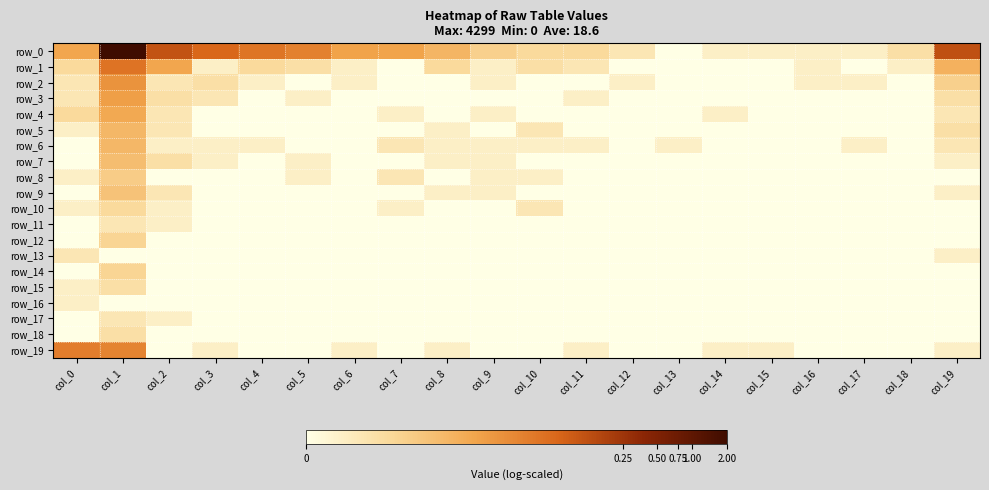

Reading right to left, list all the values displayed in this chart.

row_0: 5.6	1.4	0.7	0.7	0.7	0.7	0.0	1.1	1.6	1.6	1.9	2.8	3.4	3.4	4.3	4.6	5.0	5.5	8.4	3.3
row_1: 2.9	0.7	0.0	0.7	0.0	0.0	0.0	0.0	1.1	1.4	0.7	1.6	0.0	0.7	1.4	1.6	0.7	3.3	4.7	1.6
row_2: 1.9	0.0	0.7	0.7	0.0	0.0	0.0	0.7	0.0	0.0	0.7	0.0	0.0	0.7	0.0	0.7	1.4	1.1	3.9	1.1
row_3: 1.4	0.0	0.0	0.0	0.0	0.0	0.0	0.0	0.7	0.0	0.0	0.0	0.0	0.0	0.7	0.0	1.1	1.4	3.5	1.1
row_4: 1.1	0.0	0.0	0.0	0.0	0.7	0.0	0.0	0.0	0.0	0.7	0.0	0.7	0.0	0.0	0.0	0.0	1.1	3.2	1.6
row_5: 1.4	0.0	0.0	0.0	0.0	0.0	0.0	0.0	0.0	1.1	0.0	0.7	0.0	0.0	0.0	0.0	0.0	1.1	2.8	0.7
row_6: 1.1	0.0	0.7	0.0	0.0	0.0	0.7	0.0	0.7	0.7	0.7	0.7	1.1	0.0	0.0	0.7	0.7	0.7	2.8	0.0
row_7: 0.7	0.0	0.0	0.0	0.0	0.0	0.0	0.0	0.0	0.0	0.7	0.7	0.0	0.0	0.7	0.0	0.7	1.4	2.6	0.0
row_8: 0.0	0.0	0.0	0.0	0.0	0.0	0.0	0.0	0.0	0.7	0.7	0.0	1.1	0.0	0.7	0.0	0.0	0.0	2.1	0.7
row_9: 0.7	0.0	0.0	0.0	0.0	0.0	0.0	0.0	0.0	0.0	0.7	0.7	0.0	0.0	0.0	0.0	0.0	1.1	2.4	0.0
row_10: 0.0	0.0	0.0	0.0	0.0	0.0	0.0	0.0	0.0	1.1	0.0	0.0	0.7	0.0	0.0	0.0	0.0	0.7	1.6	0.7
row_11: 0.0	0.0	0.0	0.0	0.0	0.0	0.0	0.0	0.0	0.0	0.0	0.0	0.0	0.0	0.0	0.0	0.0	0.7	1.1	0.0
row_12: 0.0	0.0	0.0	0.0	0.0	0.0	0.0	0.0	0.0	0.0	0.0	0.0	0.0	0.0	0.0	0.0	0.0	0.0	1.8	0.0
row_13: 0.7	0.0	0.0	0.0	0.0	0.0	0.0	0.0	0.0	0.0	0.0	0.0	0.0	0.0	0.0	0.0	0.0	0.0	0.0	1.1
row_14: 0.0	0.0	0.0	0.0	0.0	0.0	0.0	0.0	0.0	0.0	0.0	0.0	0.0	0.0	0.0	0.0	0.0	0.0	1.8	0.0
row_15: 0.0	0.0	0.0	0.0	0.0	0.0	0.0	0.0	0.0	0.0	0.0	0.0	0.0	0.0	0.0	0.0	0.0	0.0	1.4	0.7
row_16: 0.0	0.0	0.0	0.0	0.0	0.0	0.0	0.0	0.0	0.0	0.0	0.0	0.0	0.0	0.0	0.0	0.0	0.0	0.0	0.7
row_17: 0.0	0.0	0.0	0.0	0.0	0.0	0.0	0.0	0.0	0.0	0.0	0.0	0.0	0.0	0.0	0.0	0.0	0.7	1.1	0.0
row_18: 0.0	0.0	0.0	0.0	0.0	0.0	0.0	0.0	0.0	0.0	0.0	0.0	0.0	0.0	0.0	0.0	0.0	0.0	1.4	0.0
row_19: 0.7	0.0	0.0	0.0	0.7	0.7	0.0	0.0	0.7	0.0	0.0	0.7	0.0	0.7	0.0	0.0	0.7	0.0	4.2	4.4